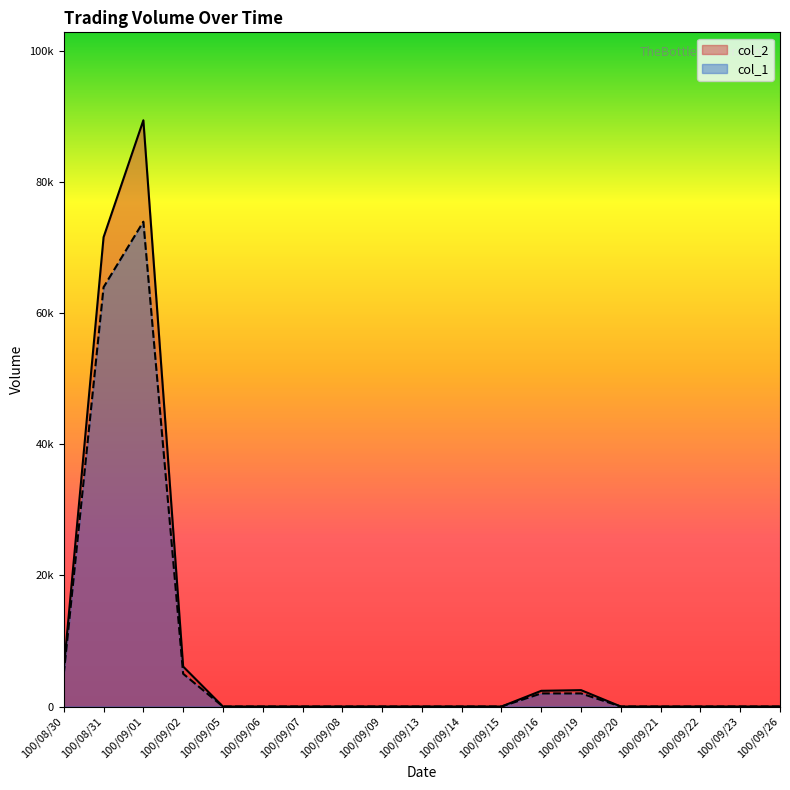

What is the total value across all series at 100/08/30?

10700